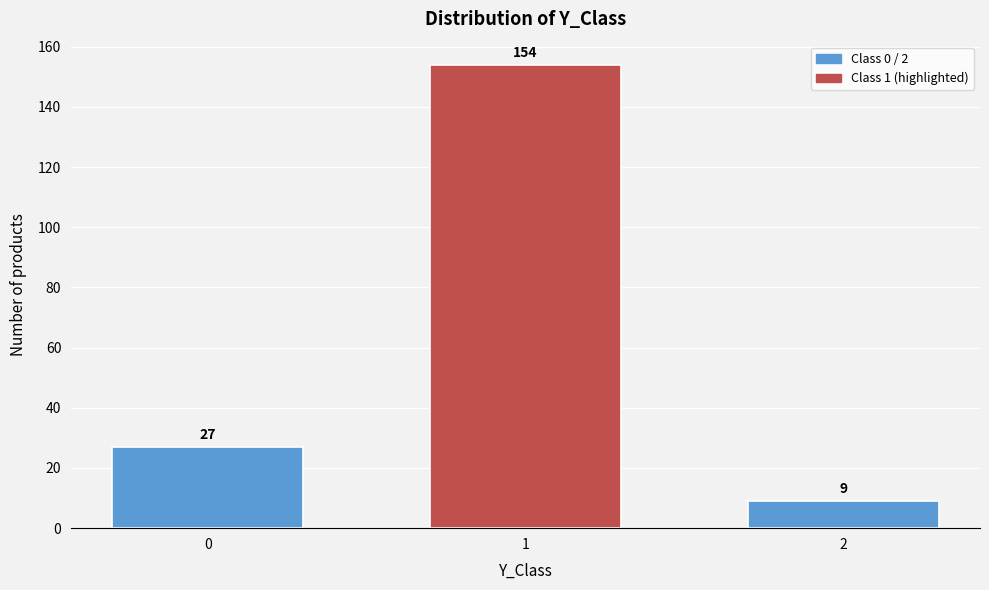

Reading left to right, transcribe all the data shown in this chart.

0=27	1=154	2=9